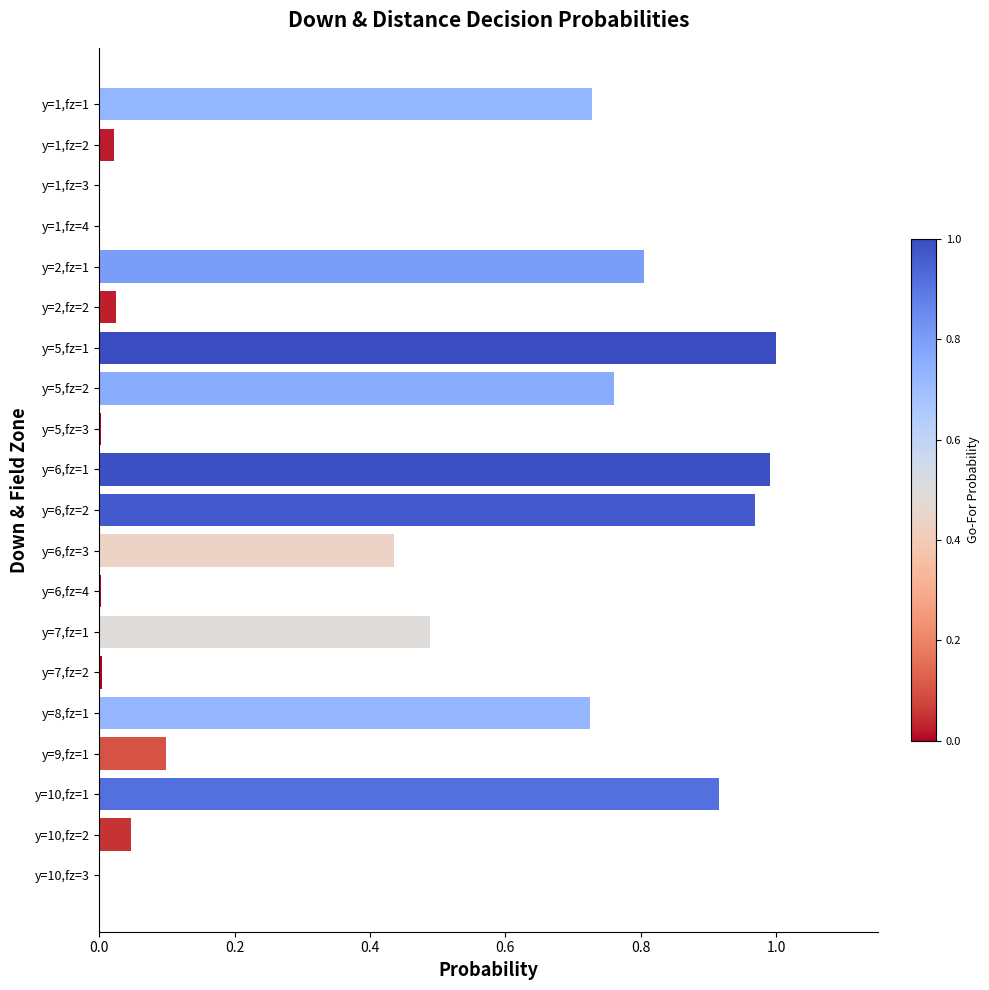

What is the change in value from y=1,fz=1 to y=6,fz=2?

+0.2